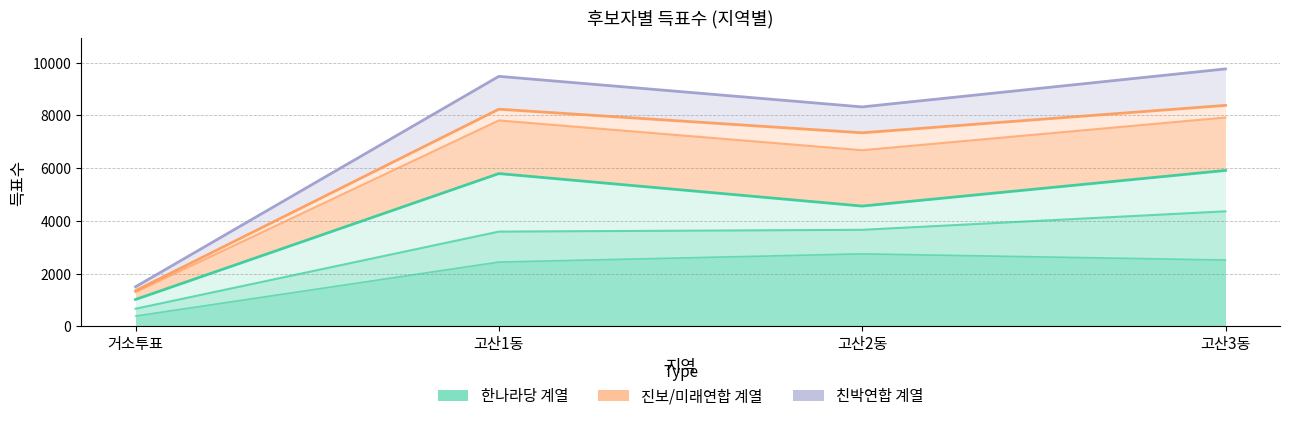

True or false: 친박연합이선모 has more than 2 interior local peaks.

False